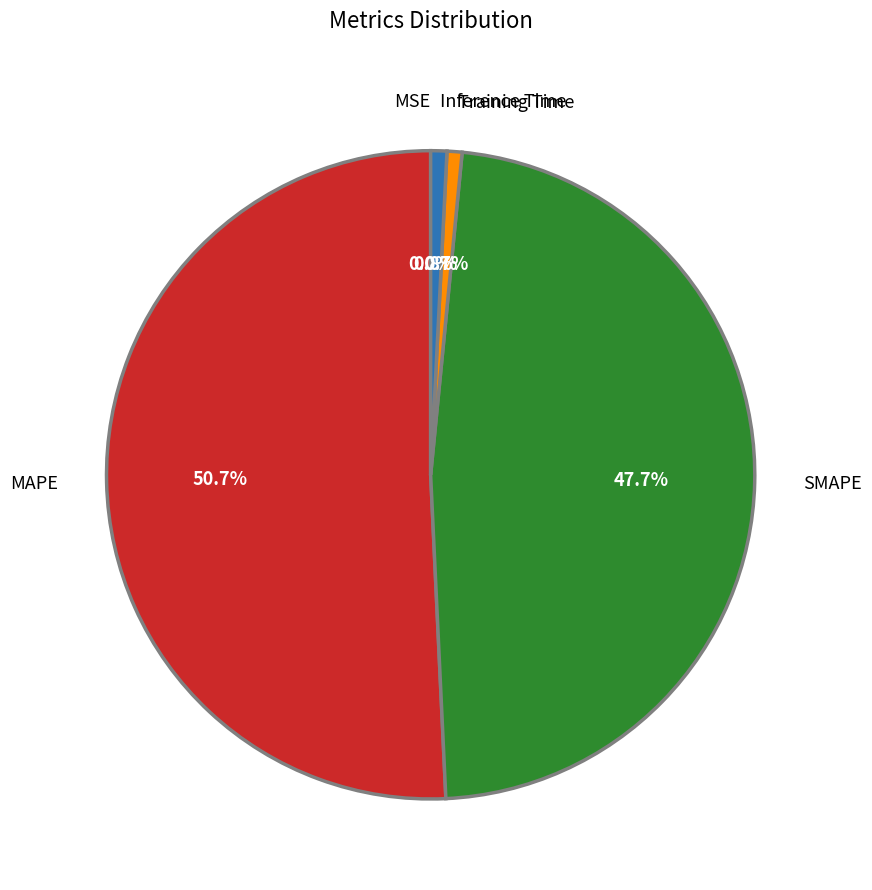

Does any single category account for the majority?

Yes